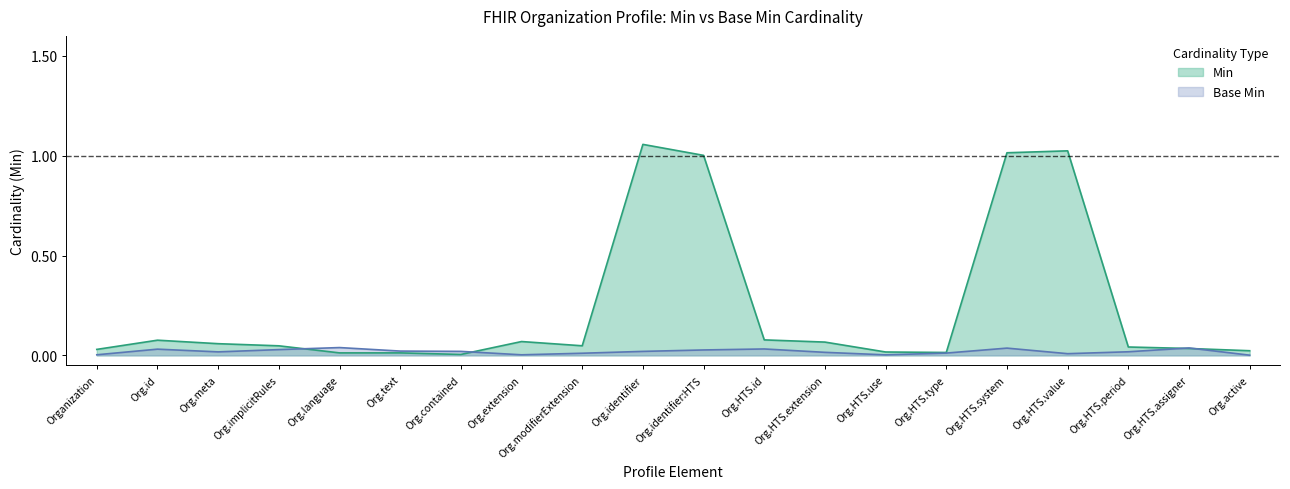

The value of Min at Org.extension is 0.0. True or false?

False